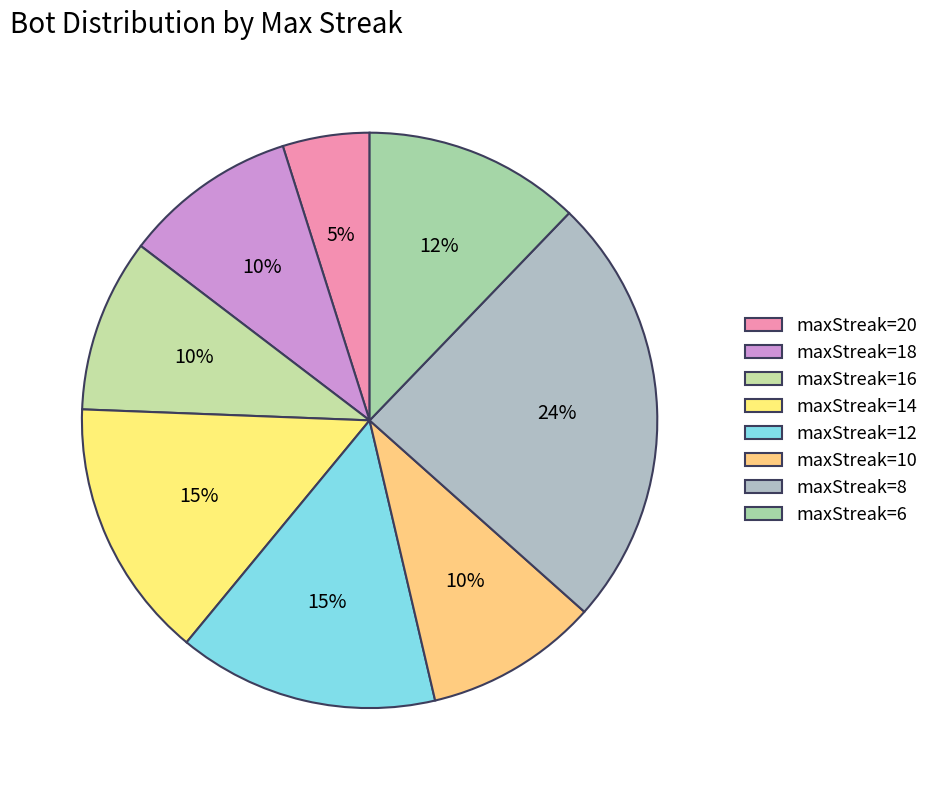

Count the number of slices in the pie.

8